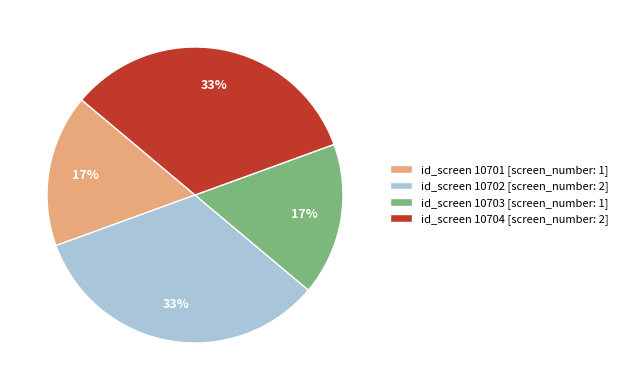

What is the ratio of the value at id_screen 10701 [screen_number: 1] to the value at id_screen 10703 [screen_number: 1]?

1.0